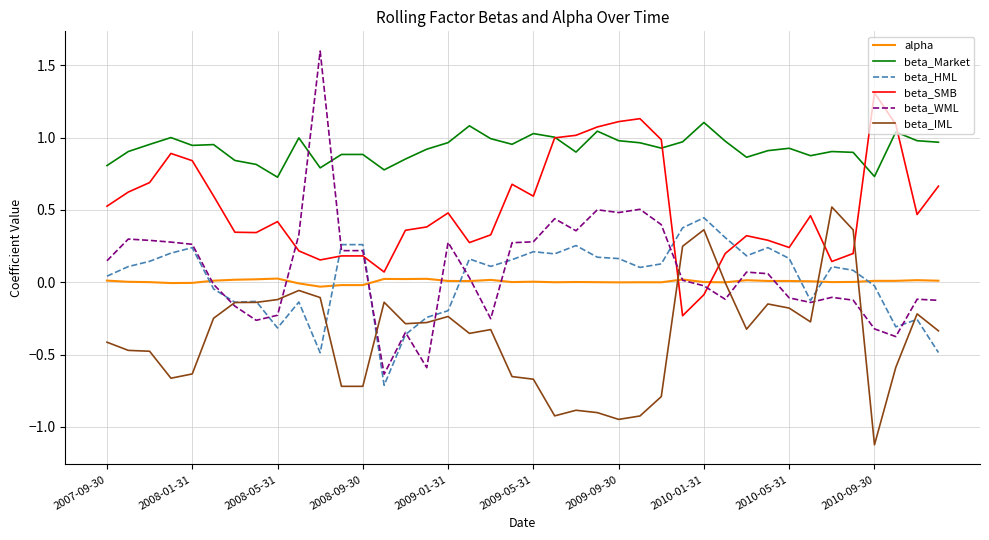

Count the number of data series in this chart.

6